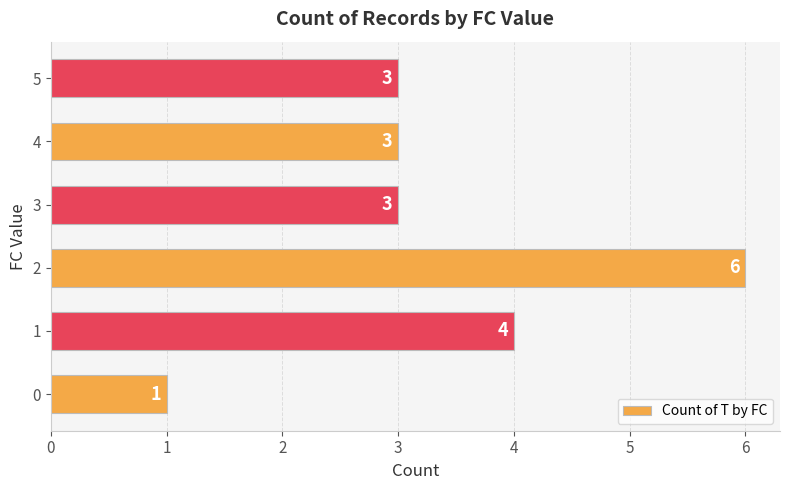

What is the average value?

3